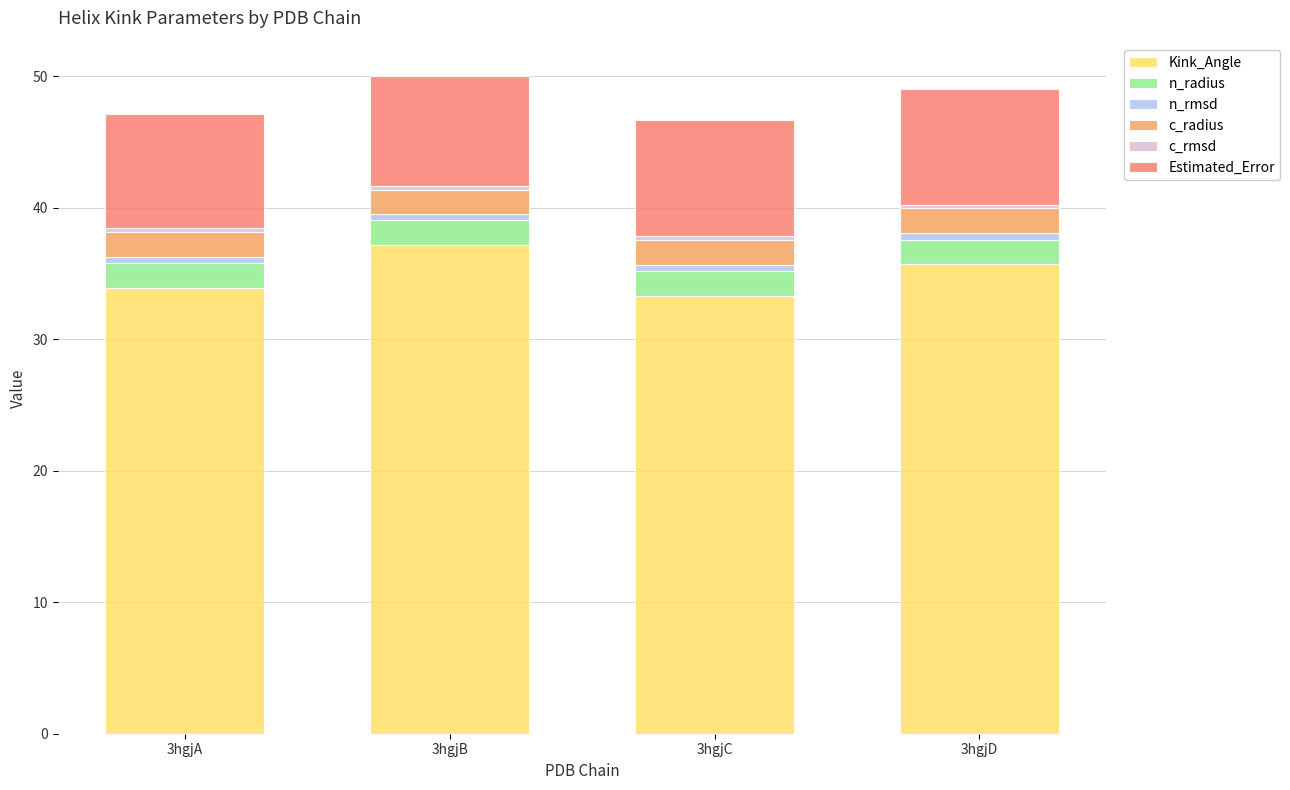

What is the minimum value for Kink_Angle?

33.3